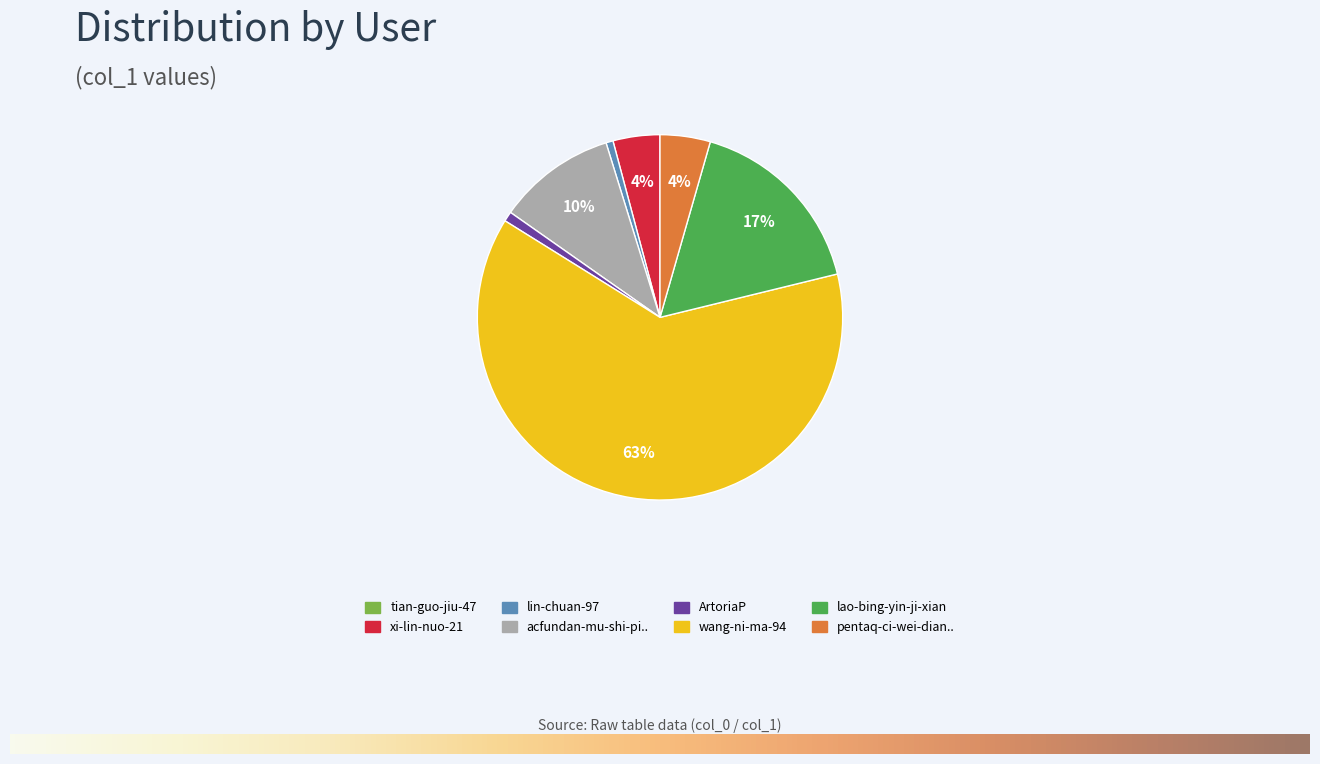

To the nearest percent, what is the average slice percentage?

12%